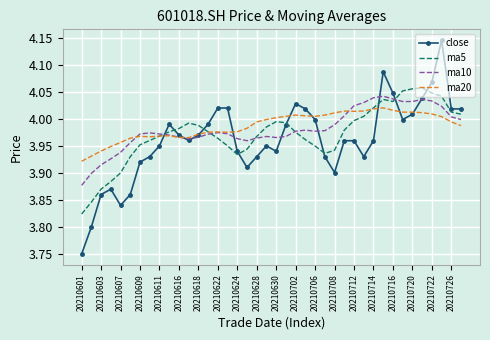

Which series has the largest range (max minus min)?

close